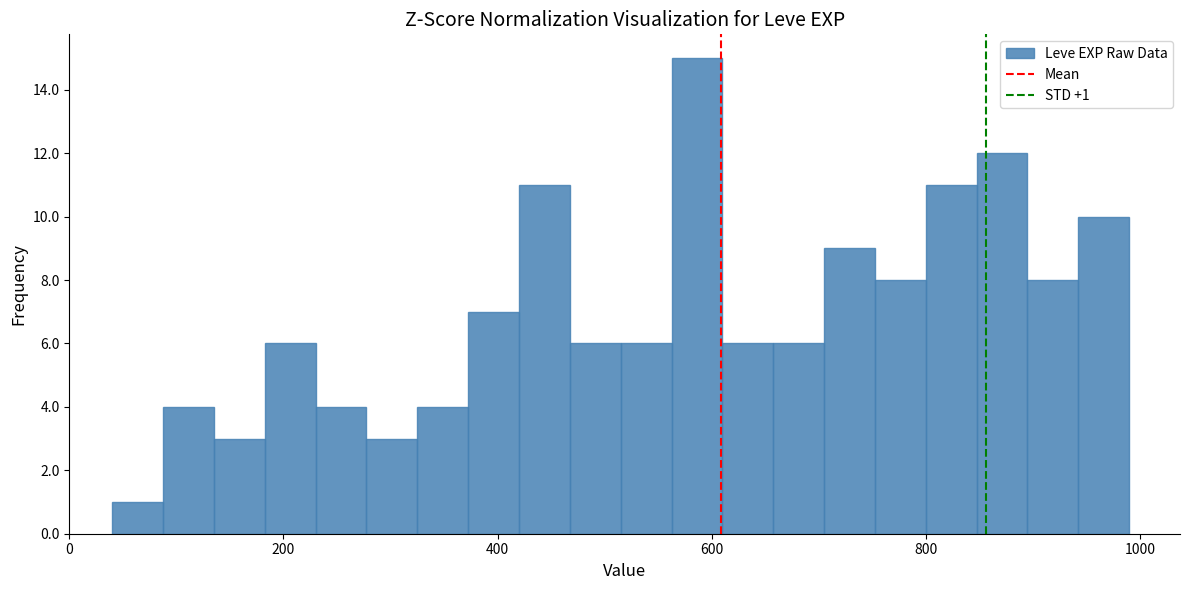

Around what value on the x-axis is the tallest bar? Give the approximate position of its centre, as read against the axis.

580